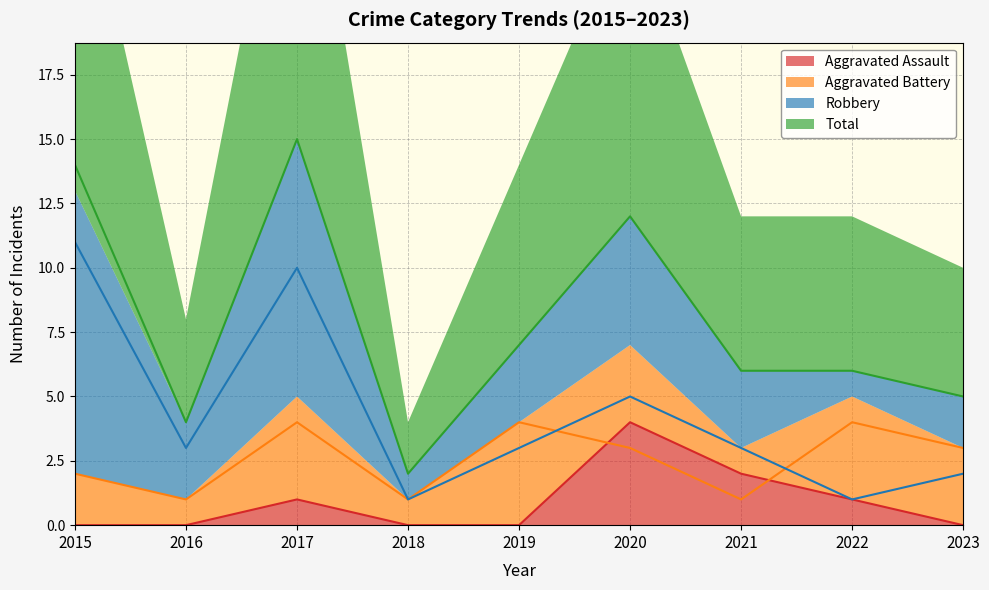

What is the sum of the Robbery values at 2018 and 2021?

4